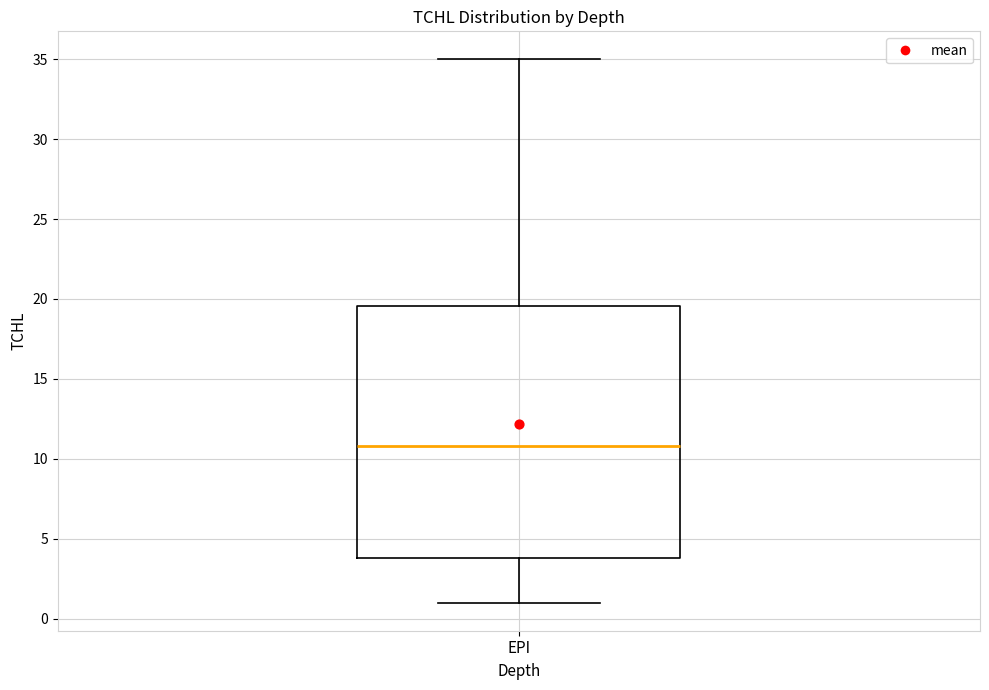

Read this box plot against the y-axis: the position of the median line, the range covered by the box, and the ends of both whiskers. The values are not printed on the chart, so give them approximately, as read against the axis.

median 11.0, box 4.0 to 19.5, whiskers 1.0 to 35.0